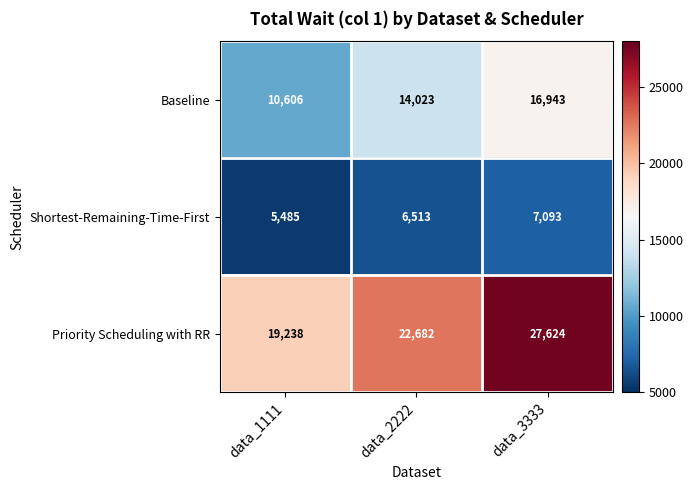

Which series has the largest range (max minus min)?

Priority Scheduling with RR